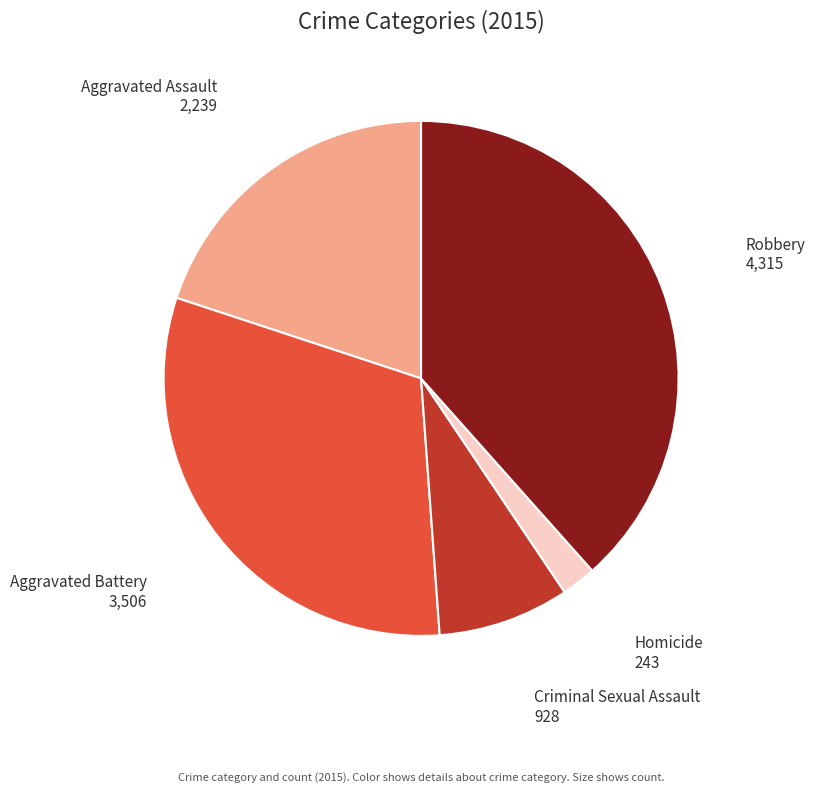

Combined, do Aggravated Assault and Robbery account for over 50%?

Yes